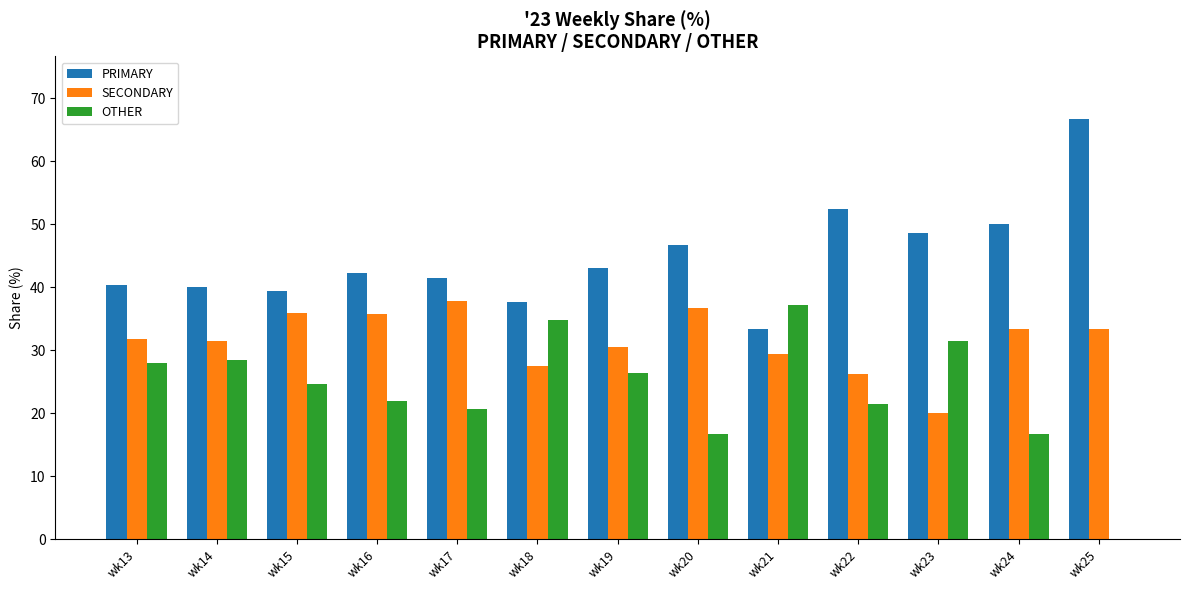

What is the spread (max minus min) of values at wk20?

30.0